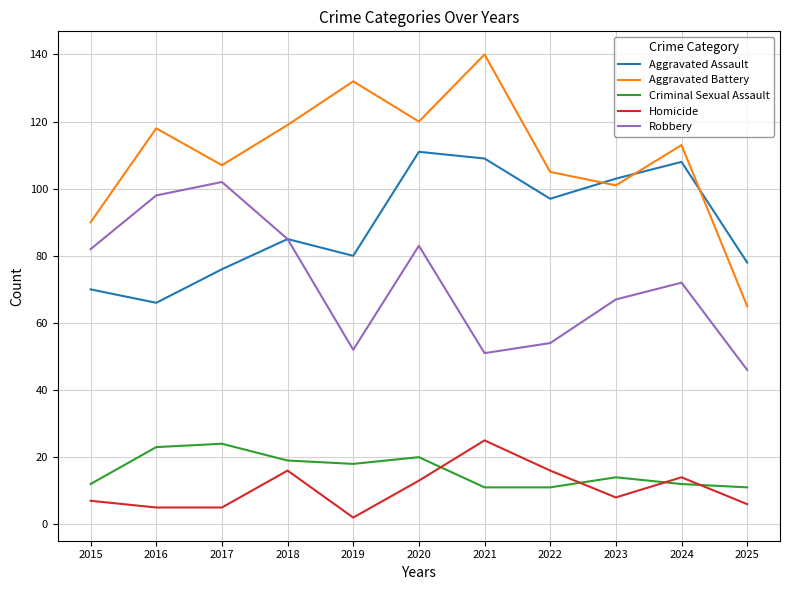

Where is the first local minimum for Aggravated Assault?

2016